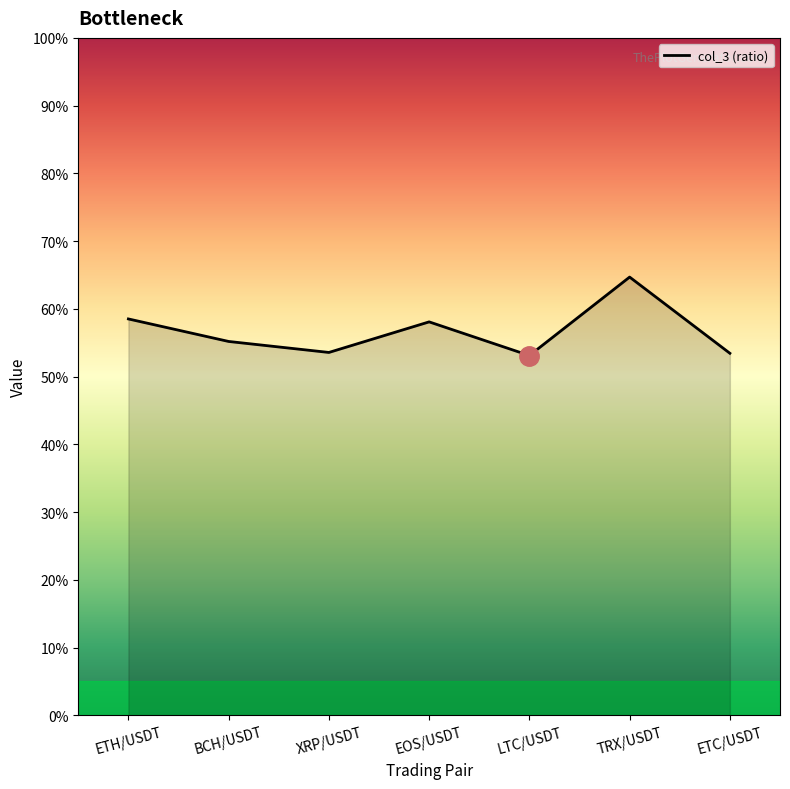

Does the chart display data point markers on the line(s)?

No